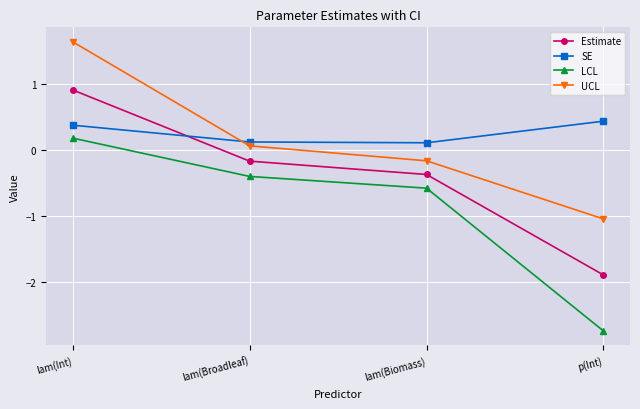

Reading left to right, extract all data points from this chart.

Estimate: 0.9	-0.2	-0.4	-1.9
SE: 0.4	0.1	0.1	0.4
LCL: 0.2	-0.4	-0.6	-2.7
UCL: 1.6	0.1	-0.2	-1.0